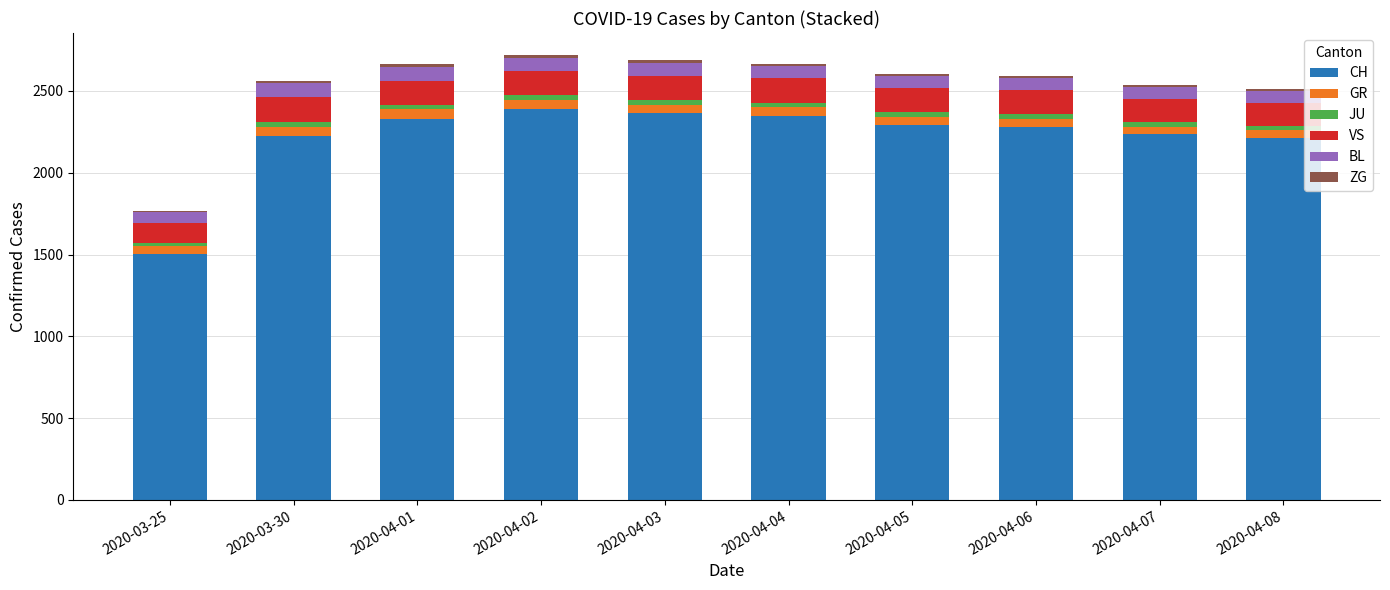

Which category has the lowest value in the CH series?

2020-03-25